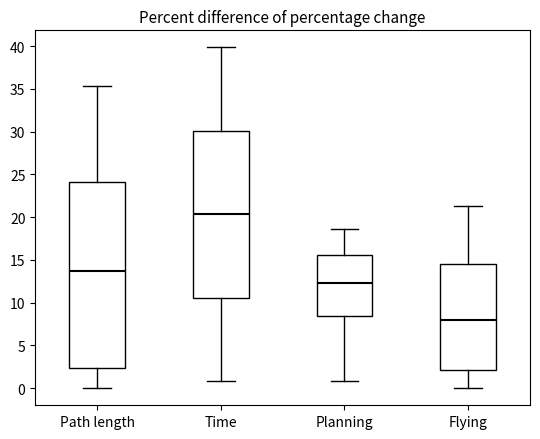

Which box's median line is the highest?

Time